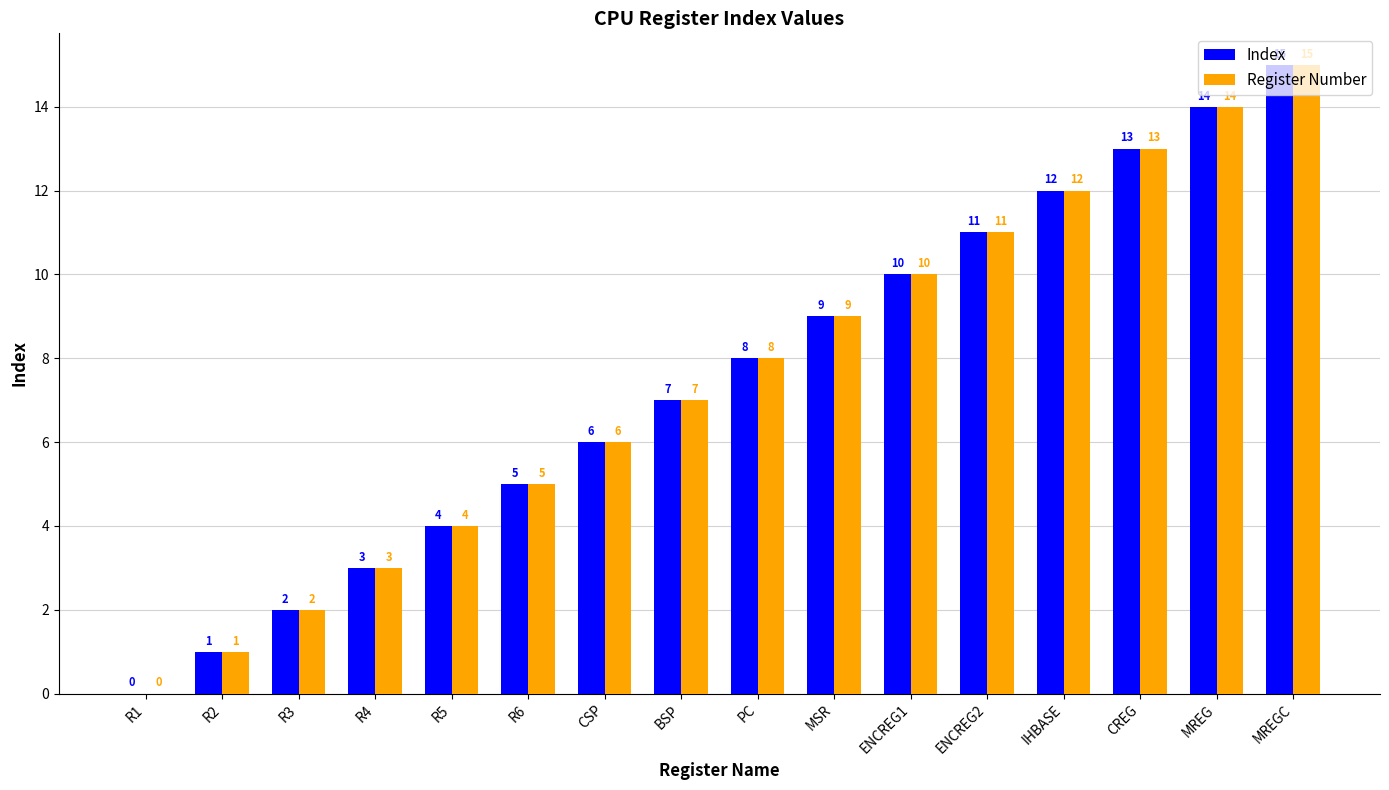

At which category is the sum across all series the highest?

MREGC